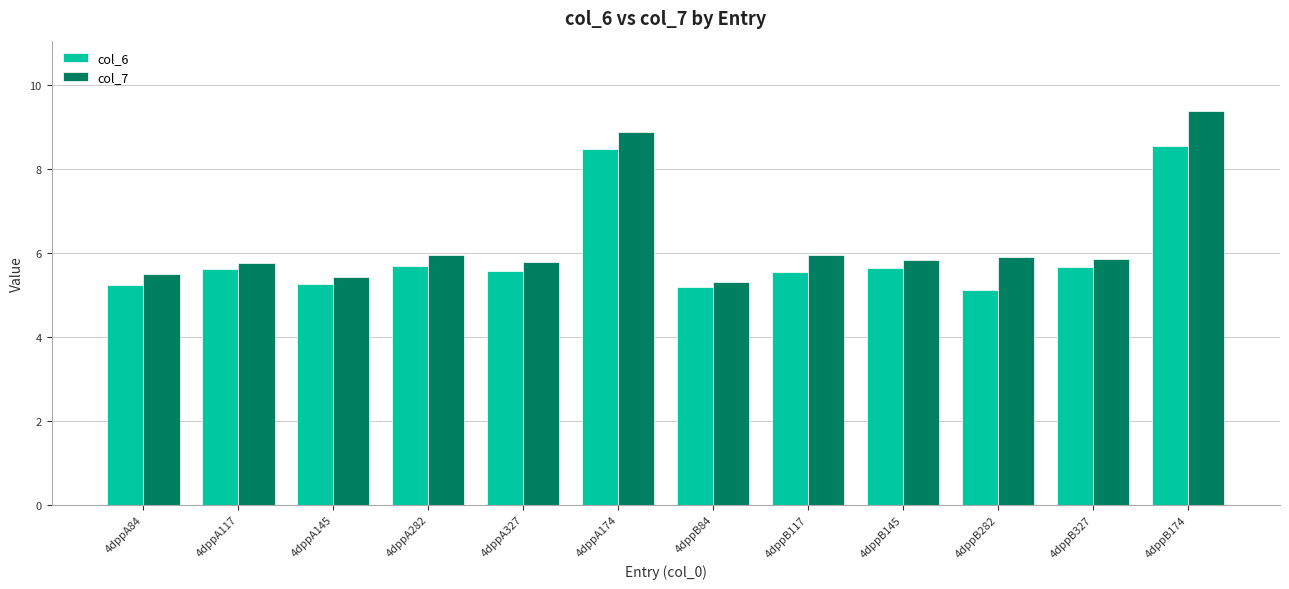

What is the difference between the maximum and second lowest values in the col_6 series?

3.4